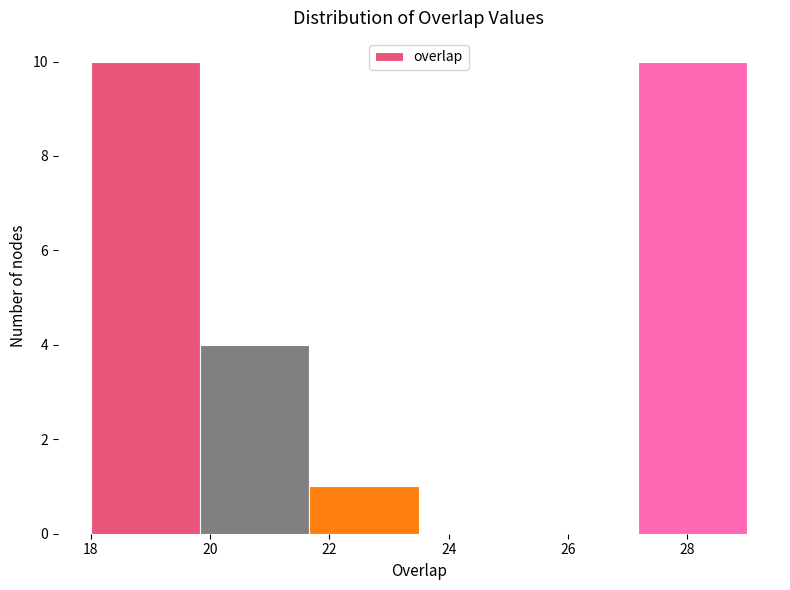

What is the height of the bar covering 27.2 to 29.0 on the x-axis? Neither the bar edges nor the heights are printed on the chart, so give them approximately, as read against the axes.

10